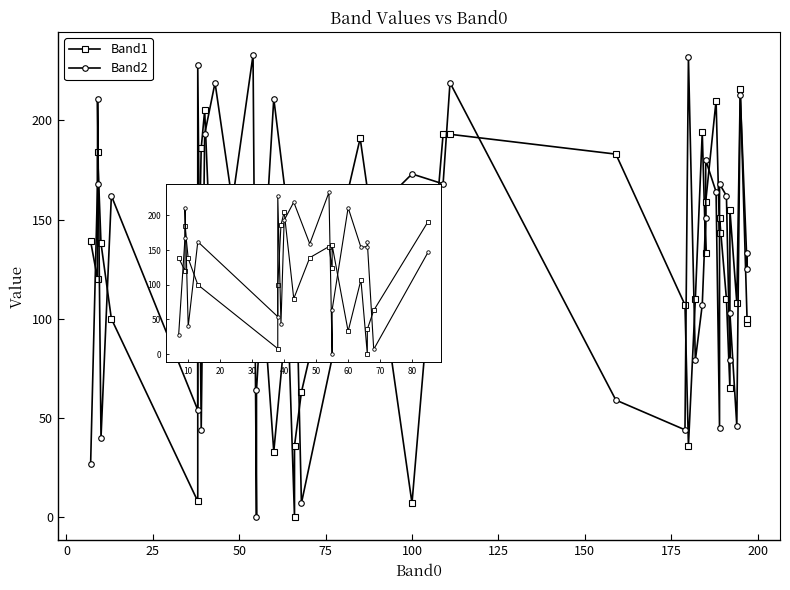

How many series are shown in this chart?

2